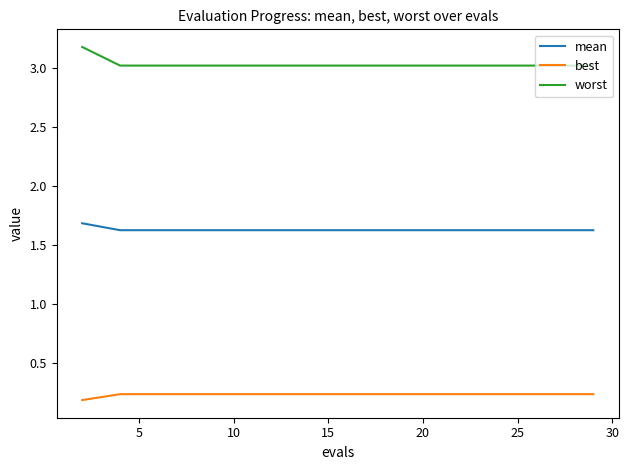

Rank the series by their maximum value, from lowest to highest.

best, mean, worst